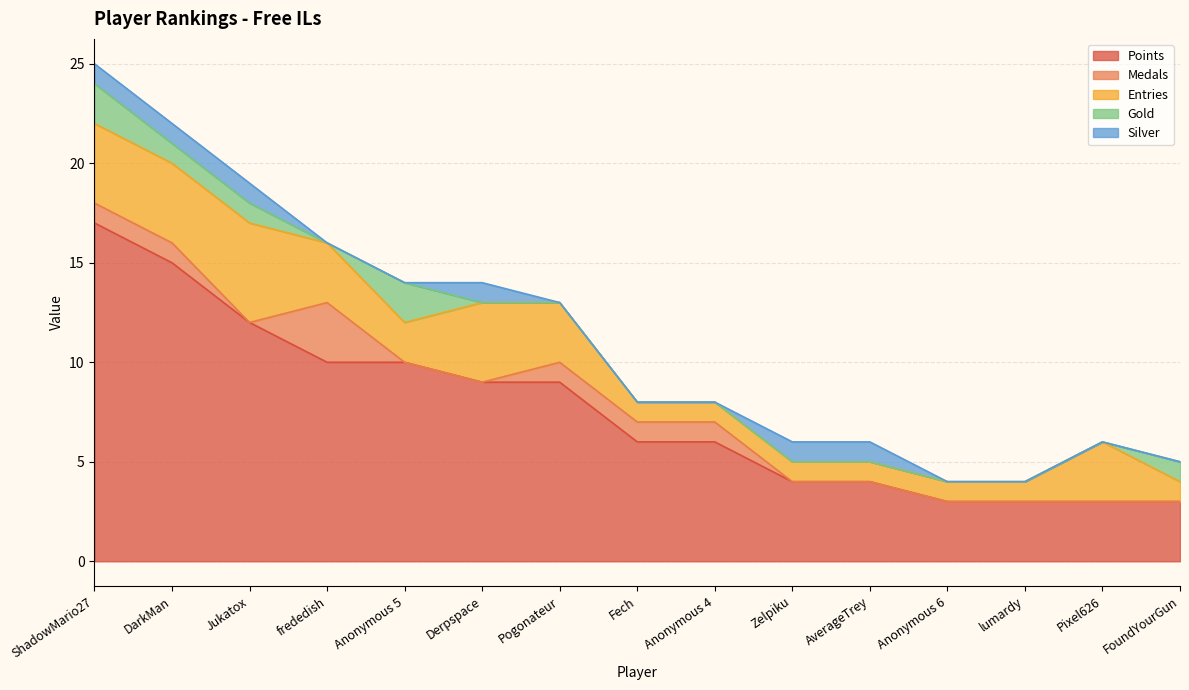

What is the total value across all series at Anonymous 6?

4